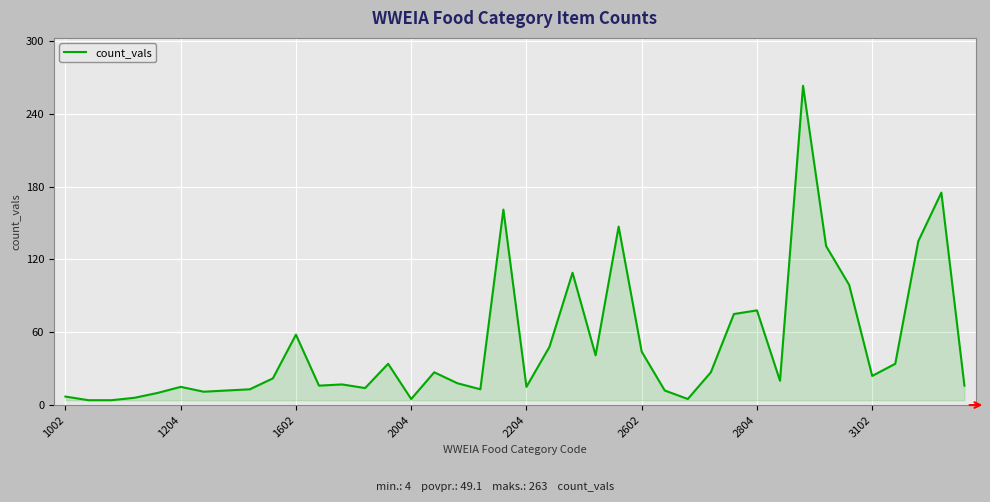

What is the greatest value displayed?

263